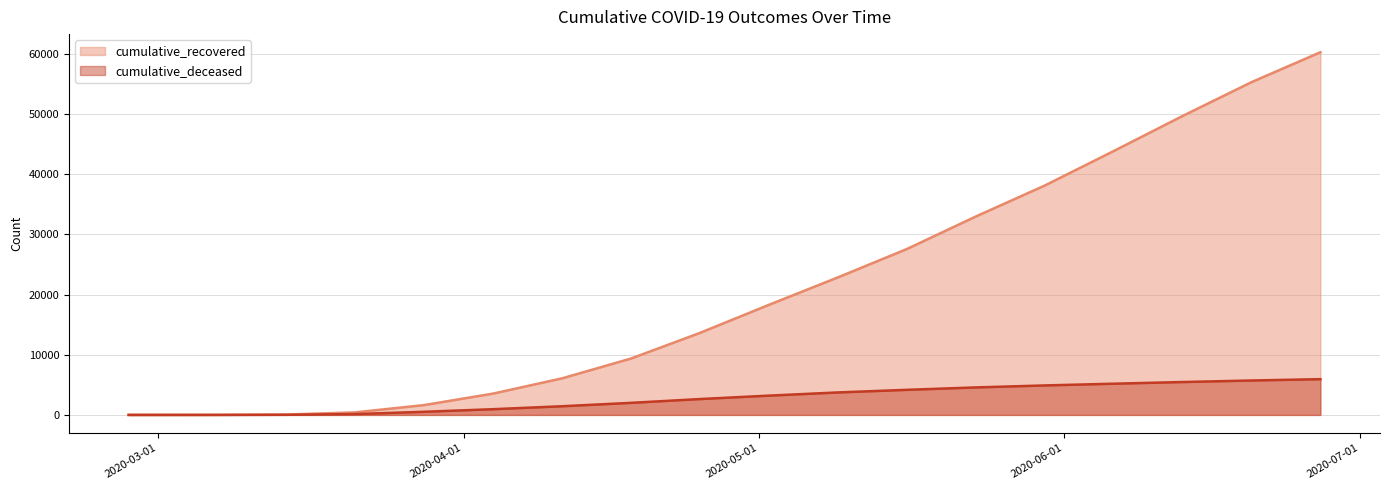

How many distinct data groups are displayed?

2